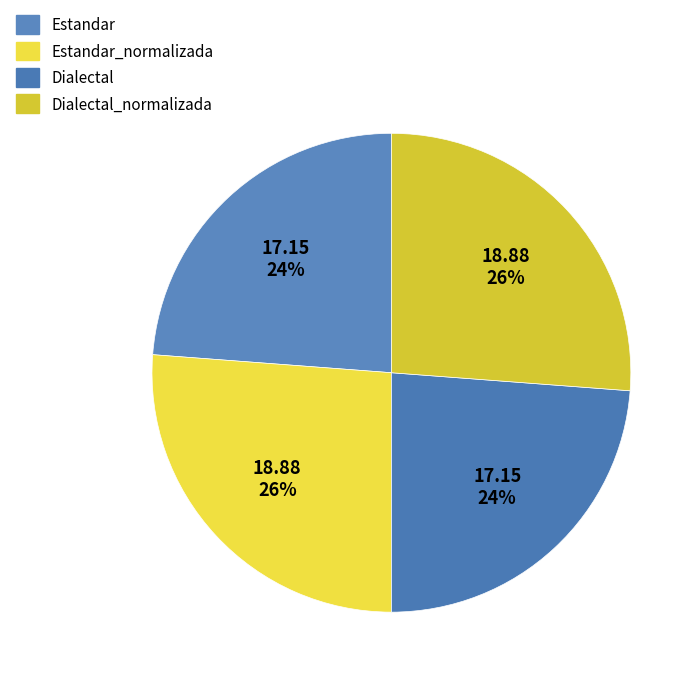

How many segments does this pie chart have?

4